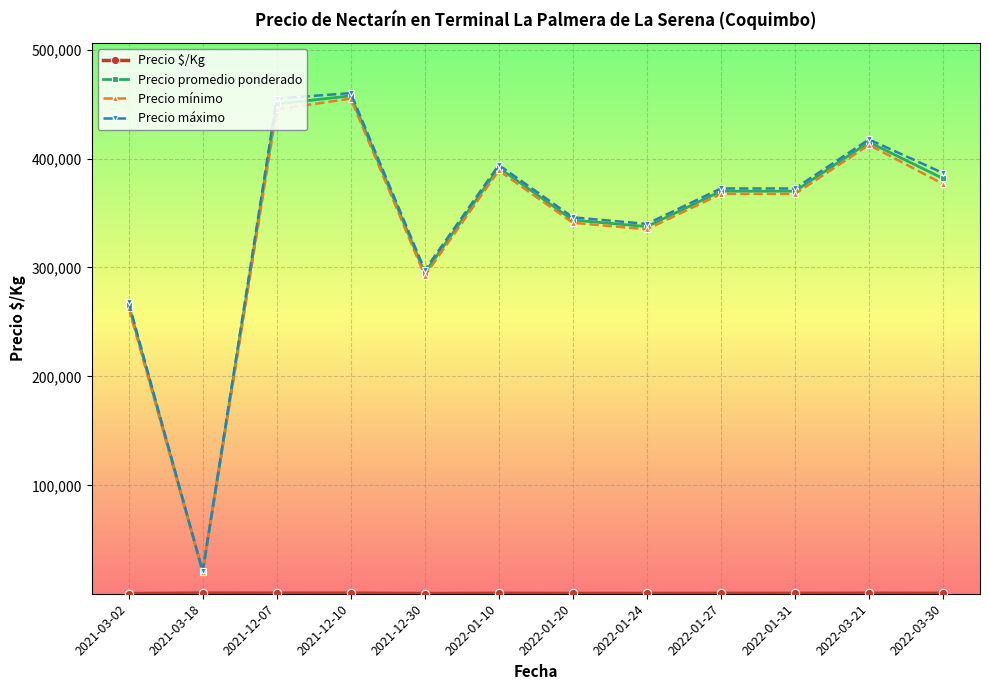

What is the minimum value shown in the chart?

632.2